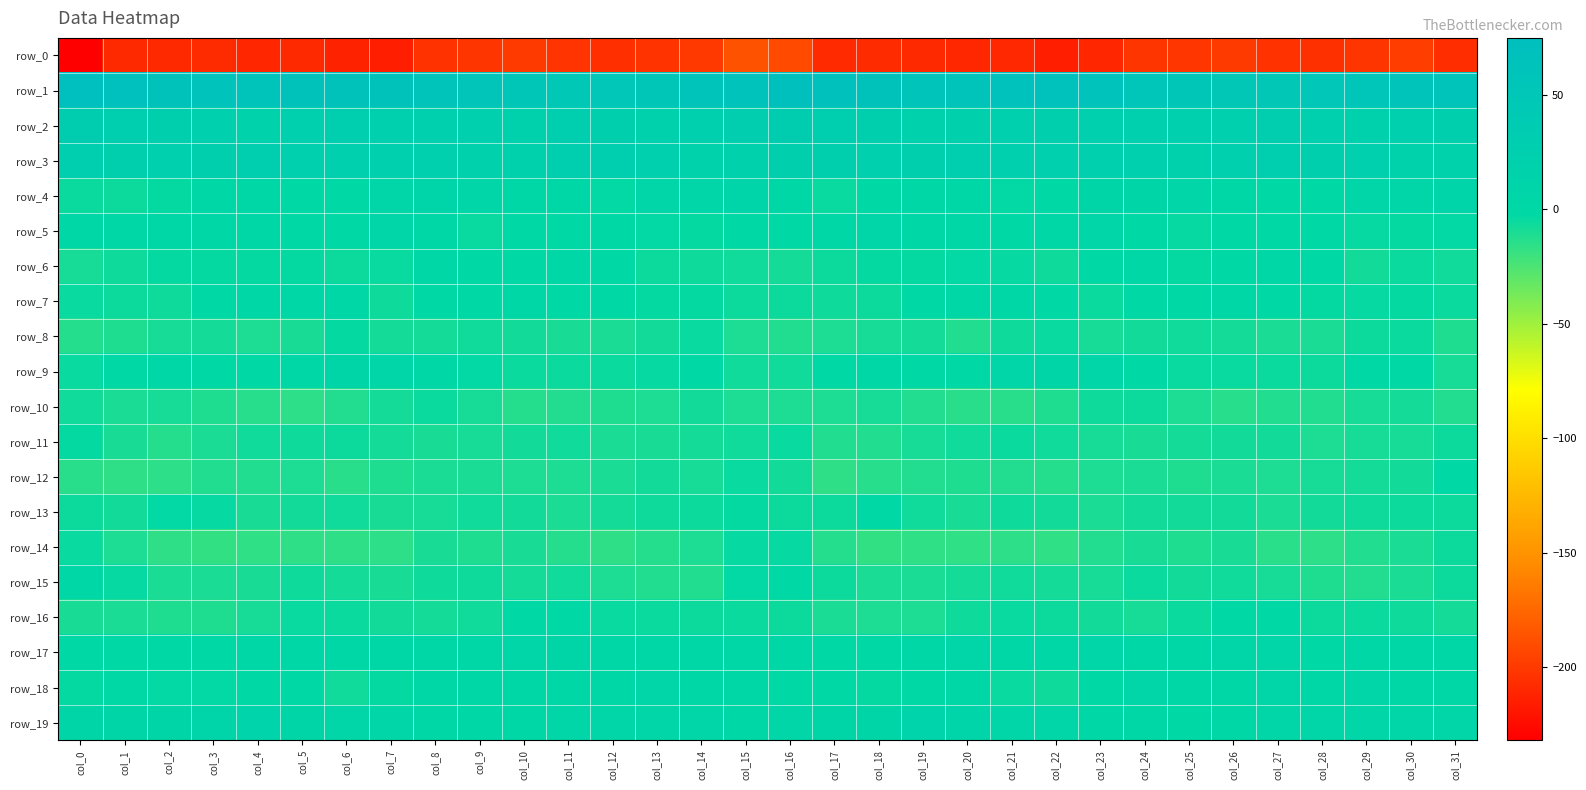

What is the total value across all series at col_22?

-173.3